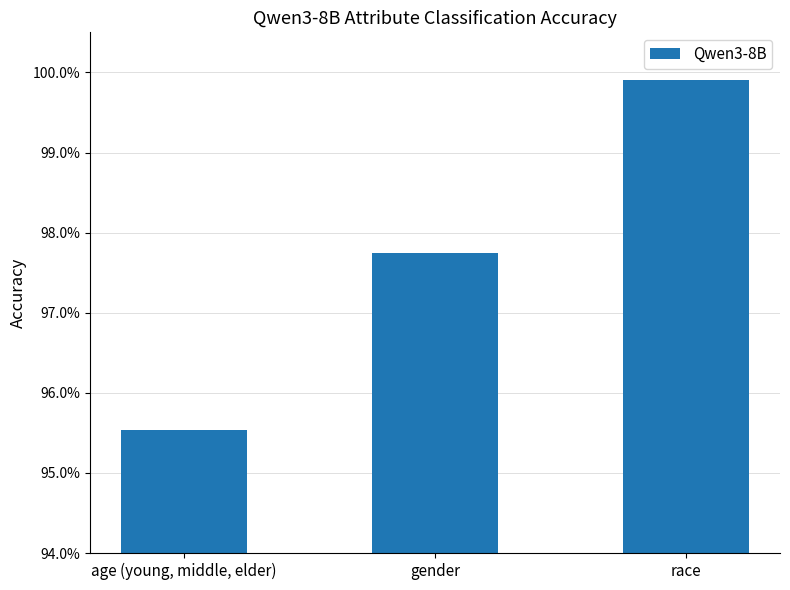

Are the bars horizontal?

No